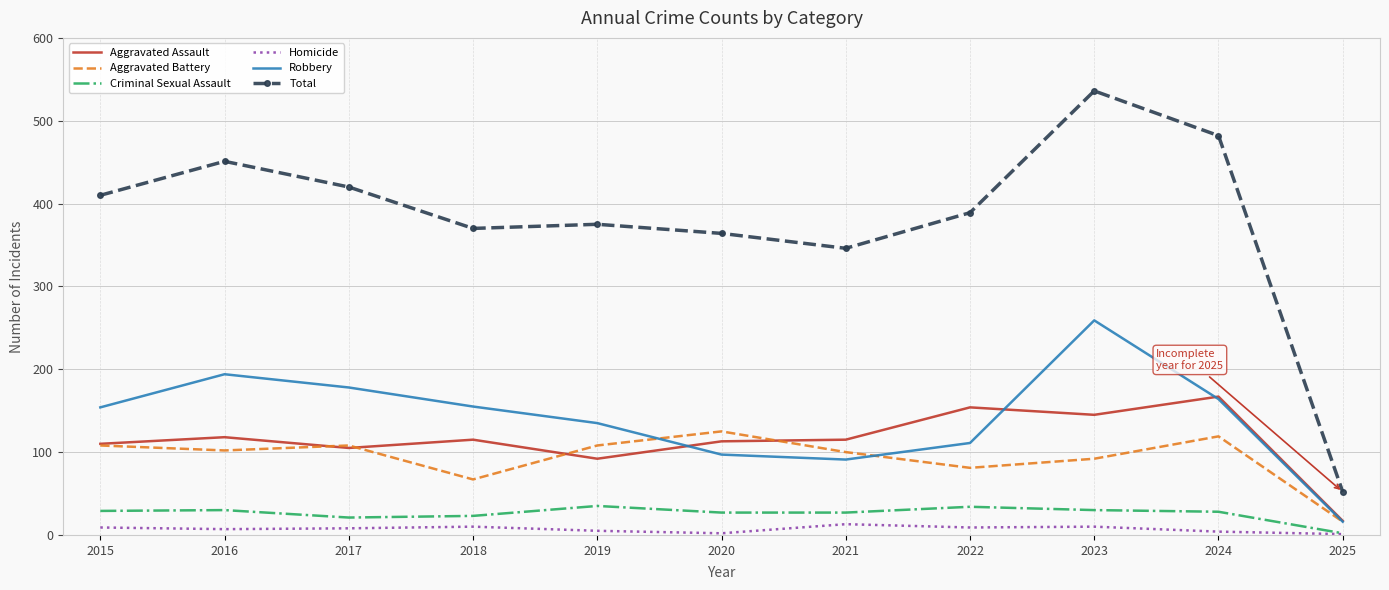

True or false: Robbery and Total intersect in this chart.

False